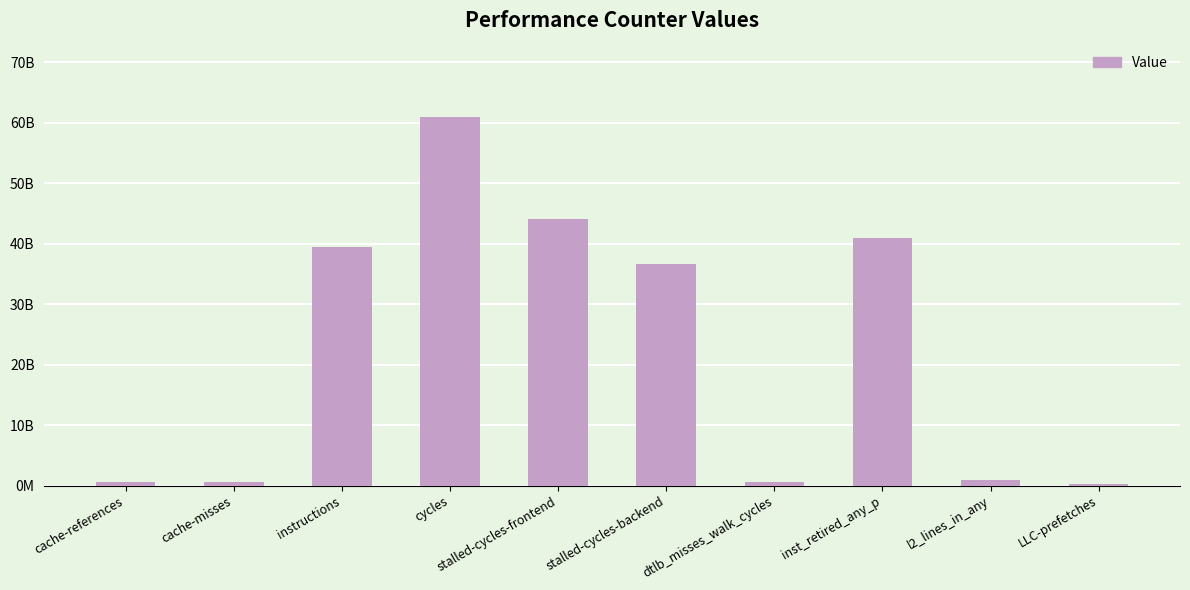

The value at l2_lines_in_any is 917738130. True or false?

True